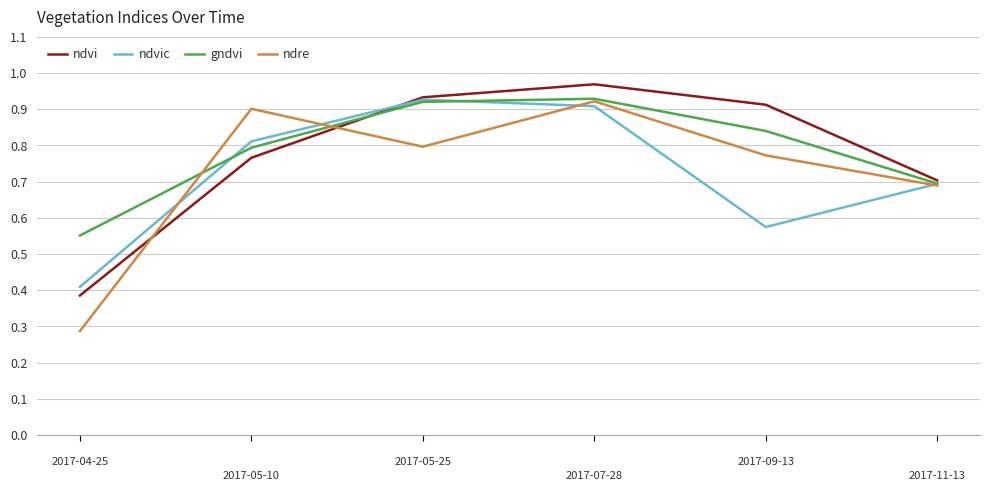

Which series has the widest spread of values?

ndre